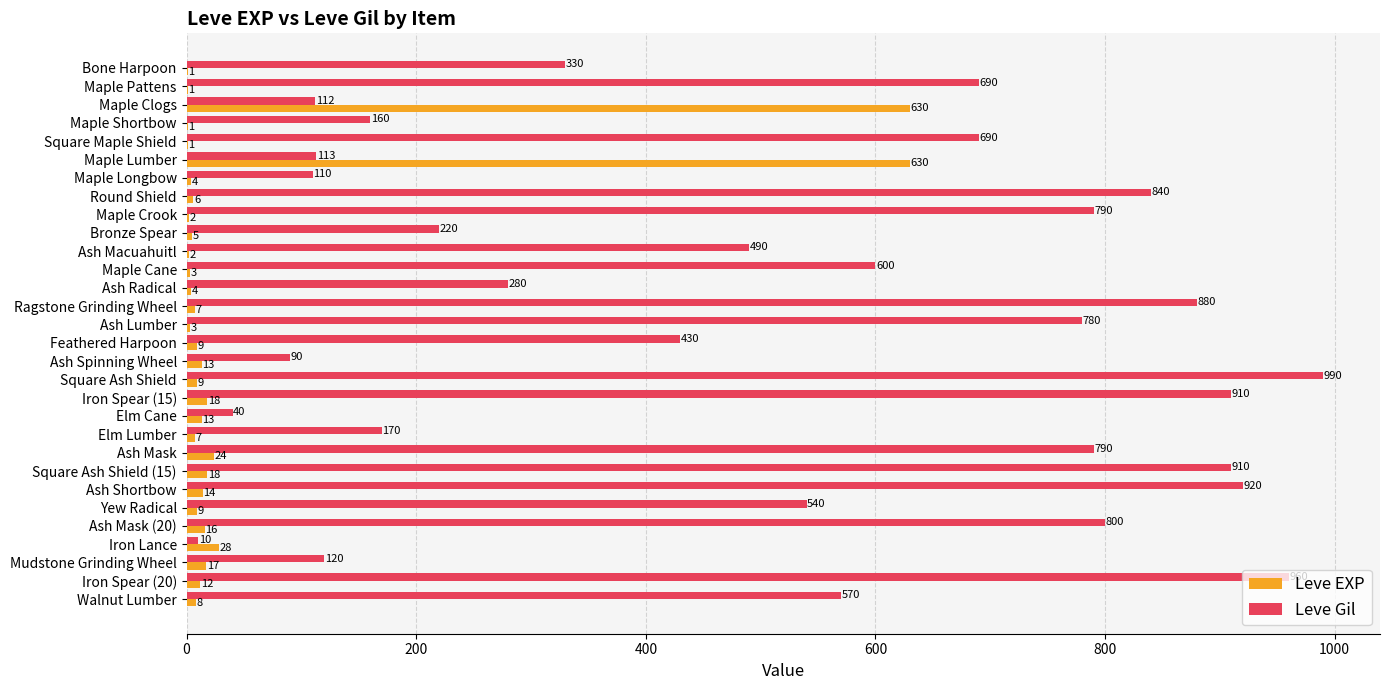

Which label corresponds to the largest value in the chart?

Square Ash Shield